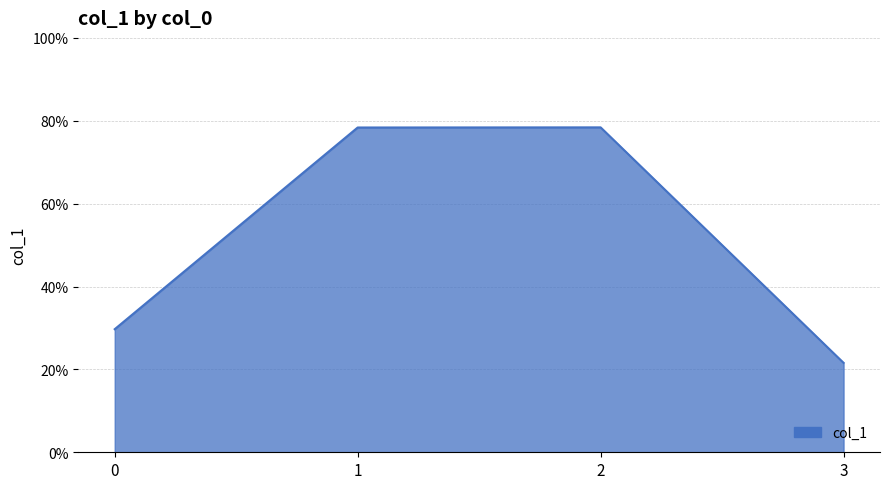

At which category does the chart reach its peak across all series?

2